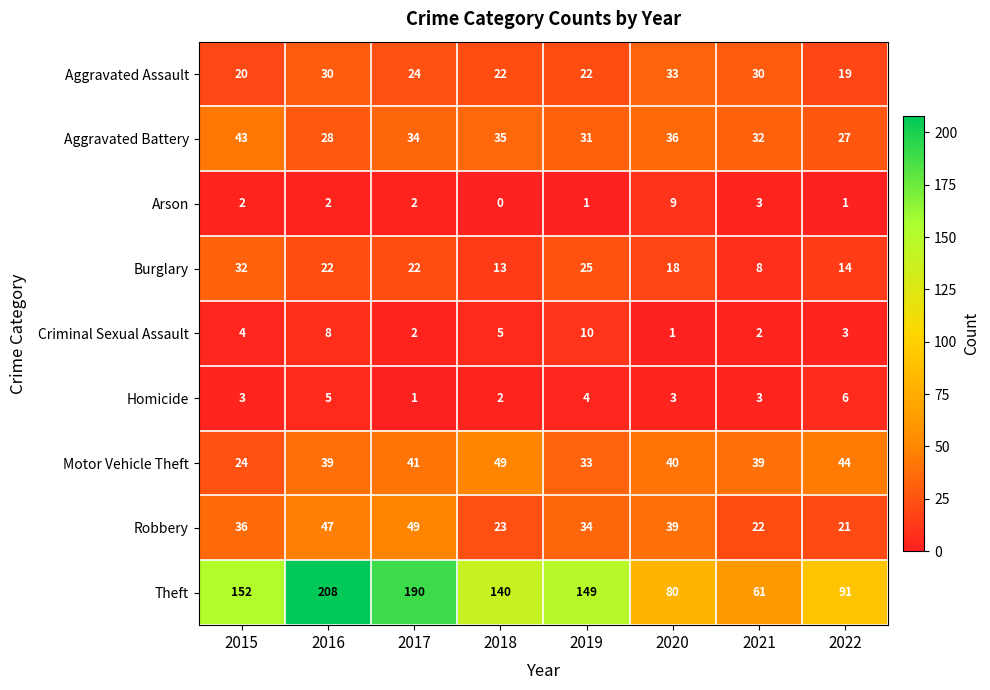

Which category has the lowest value in the Arson series?

2018